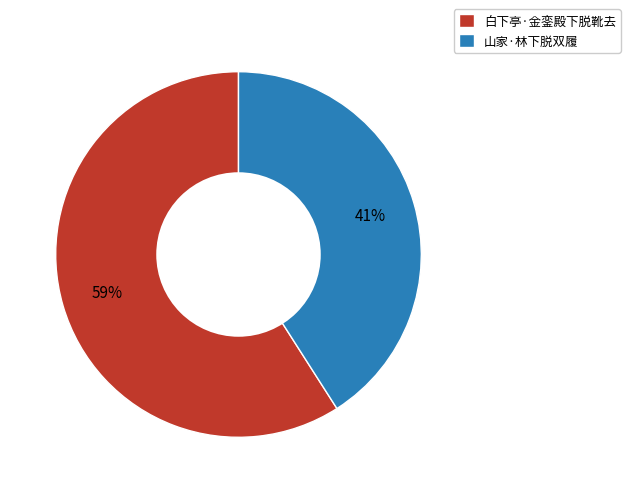

Count the number of slices in the pie.

2